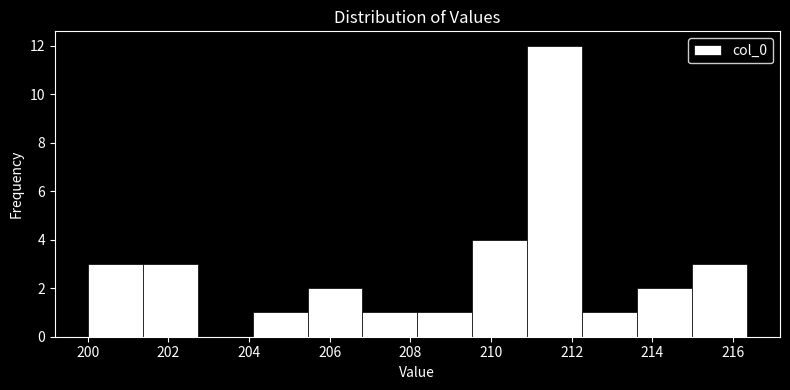

Reading left to right, transcribe this chart: for each bar, give the range it covers on the x-axis and its height. Neither the bar edges nor the heights are printed on the chart, so give them approximately, as read against the axes.

200.0 to 201.4: 3
201.4 to 202.8: 3
202.8 to 204.0: 0
204.0 to 205.4: 1
205.4 to 206.8: 2
206.8 to 208.2: 1
208.2 to 209.6: 1
209.6 to 210.8: 4
210.8 to 212.2: 12
212.2 to 213.6: 1
213.6 to 215.0: 2
215.0 to 216.4: 3